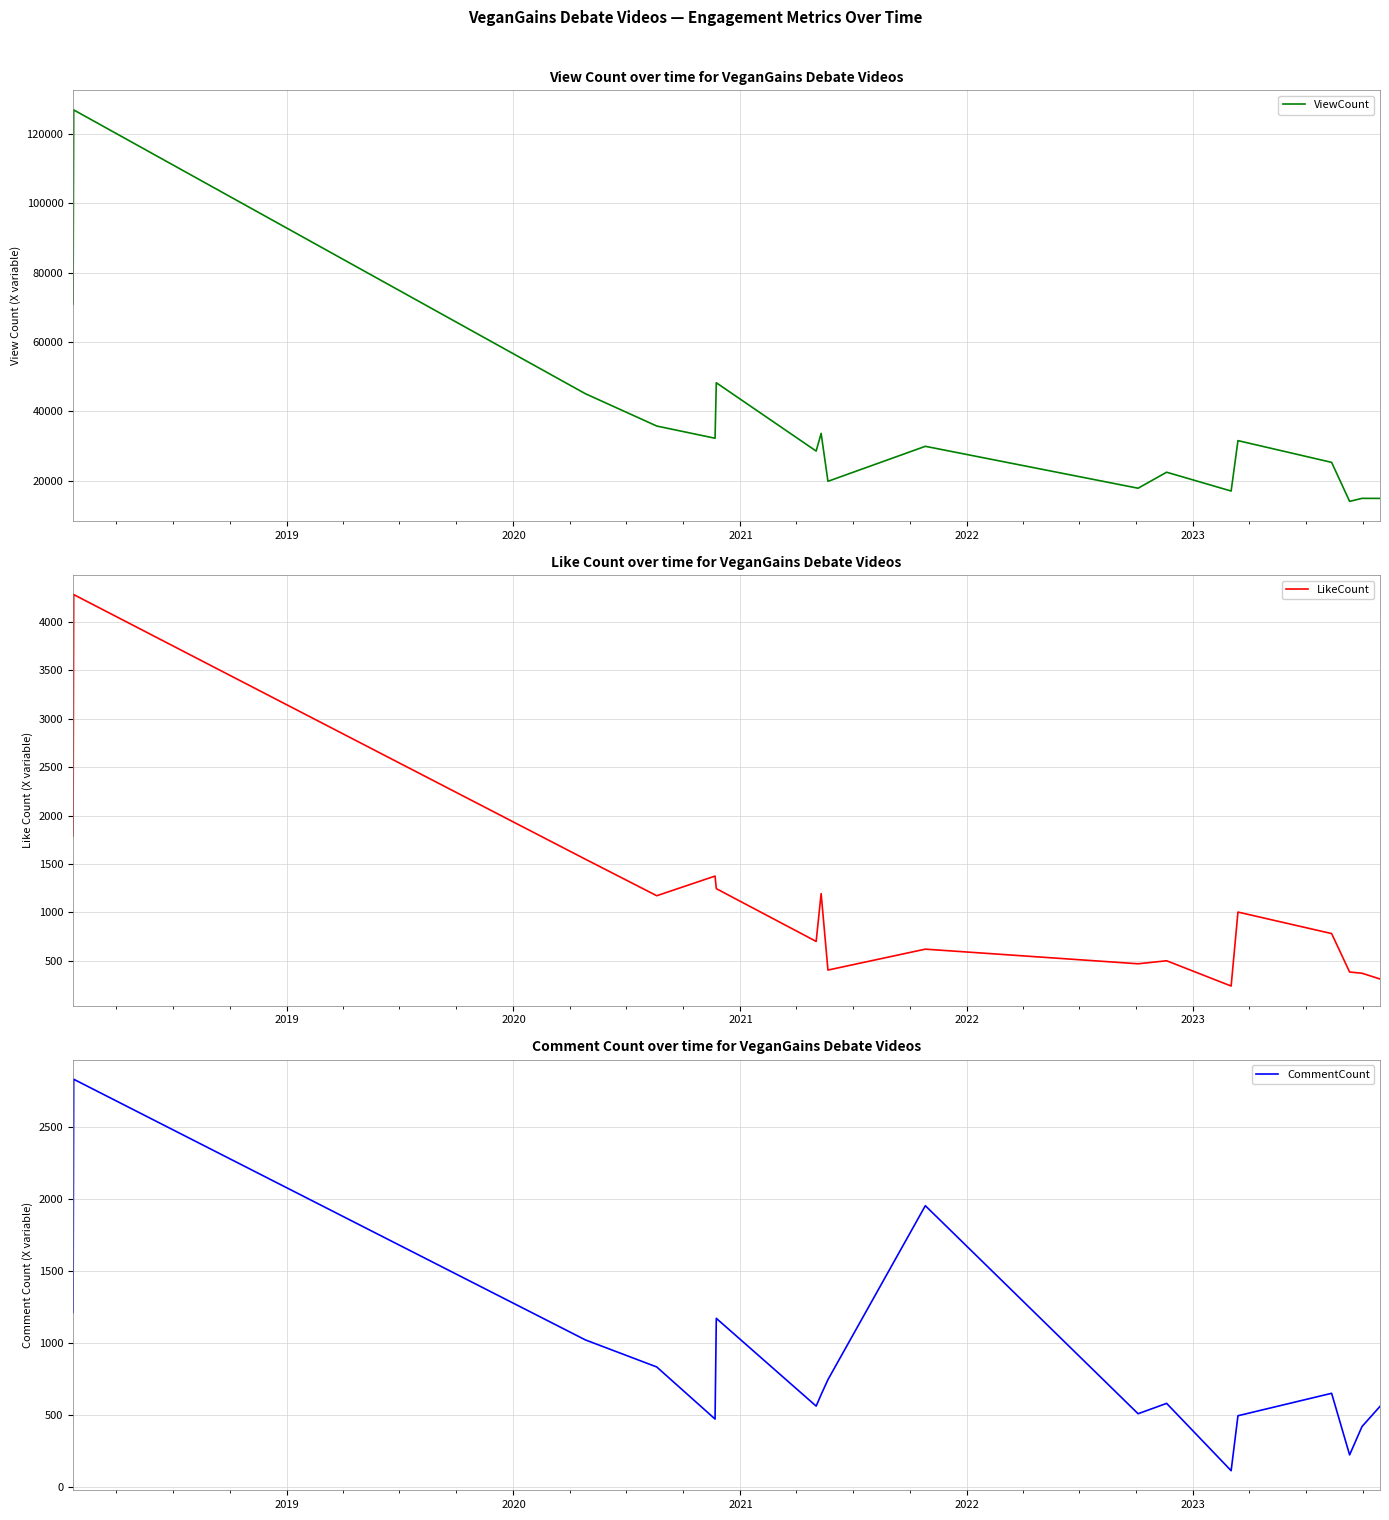

What is the sum of all LikeCount values?

18408